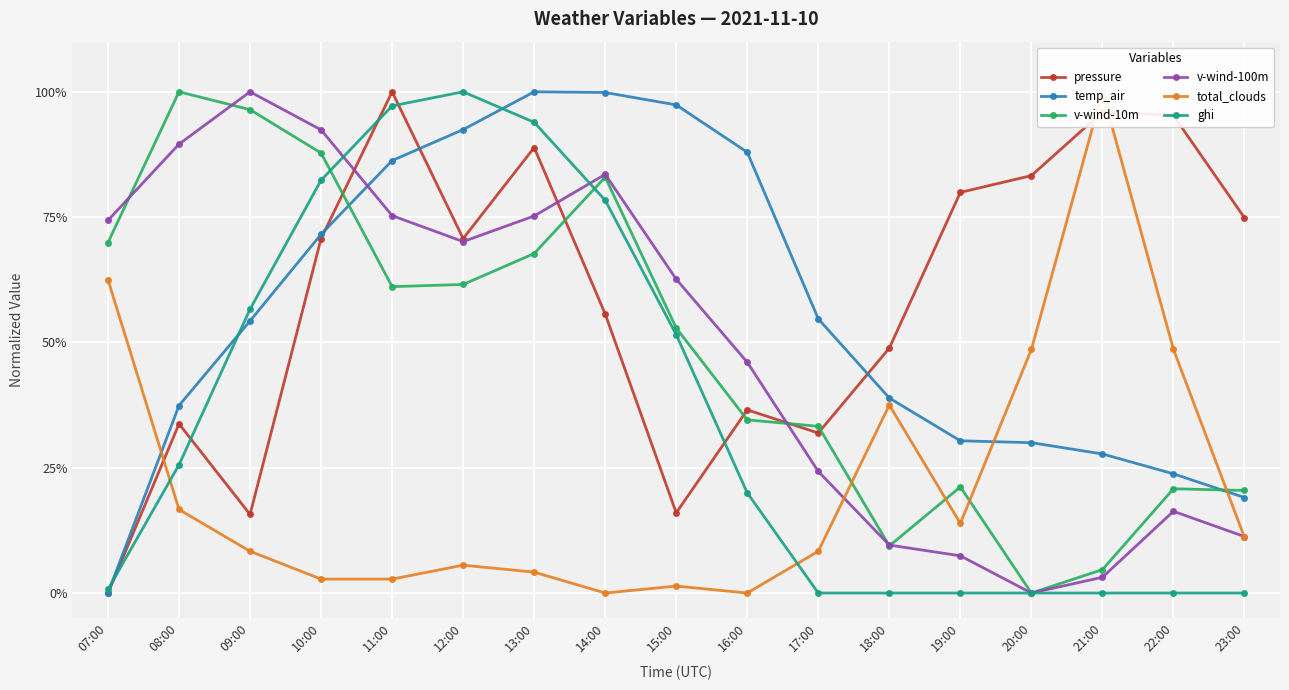

Is this an area chart (filled region under the line)?

No